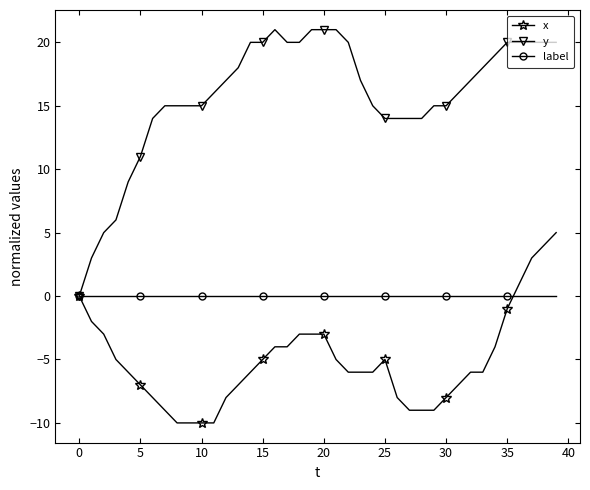

True or false: y has more than 0 points higher than both neighbors.

True